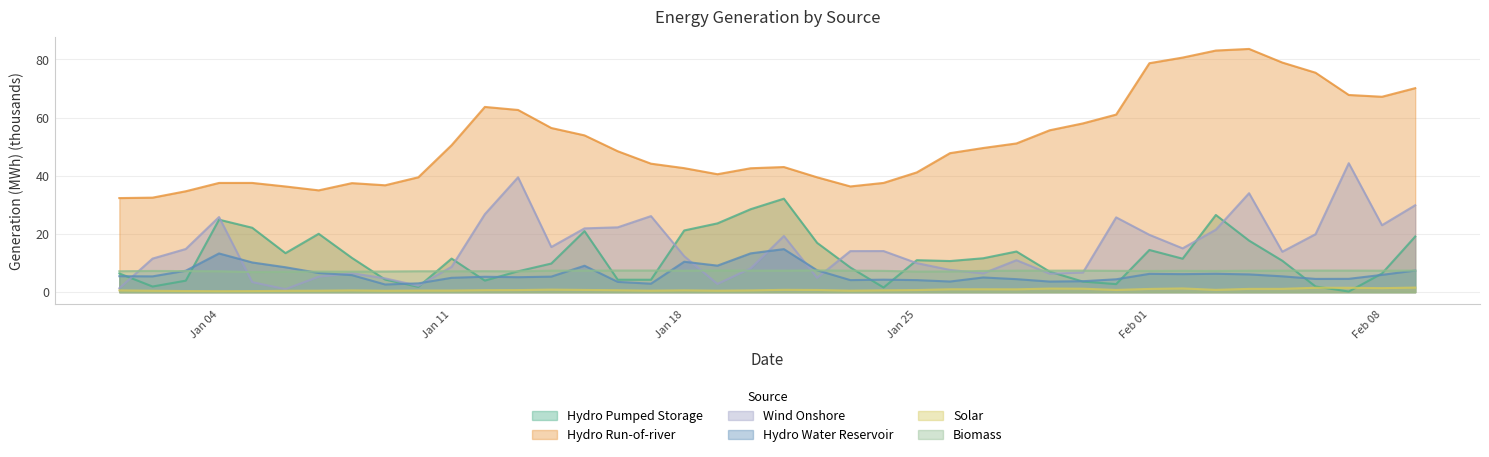

Which series has the largest range (max minus min)?

Hydro Run-of-river